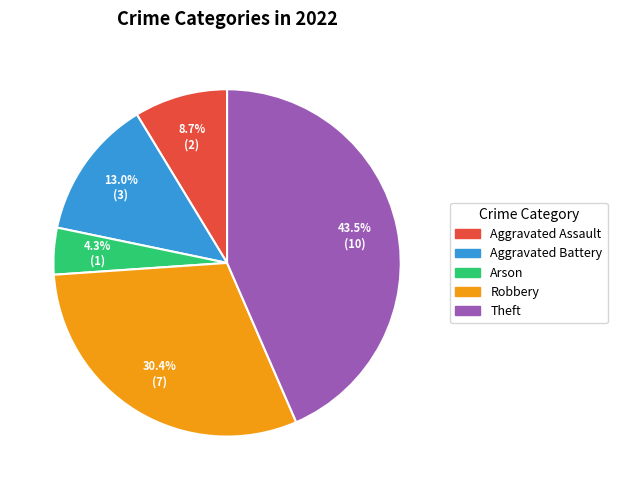

What percentage is the Robbery slice, to the nearest percent?

30%